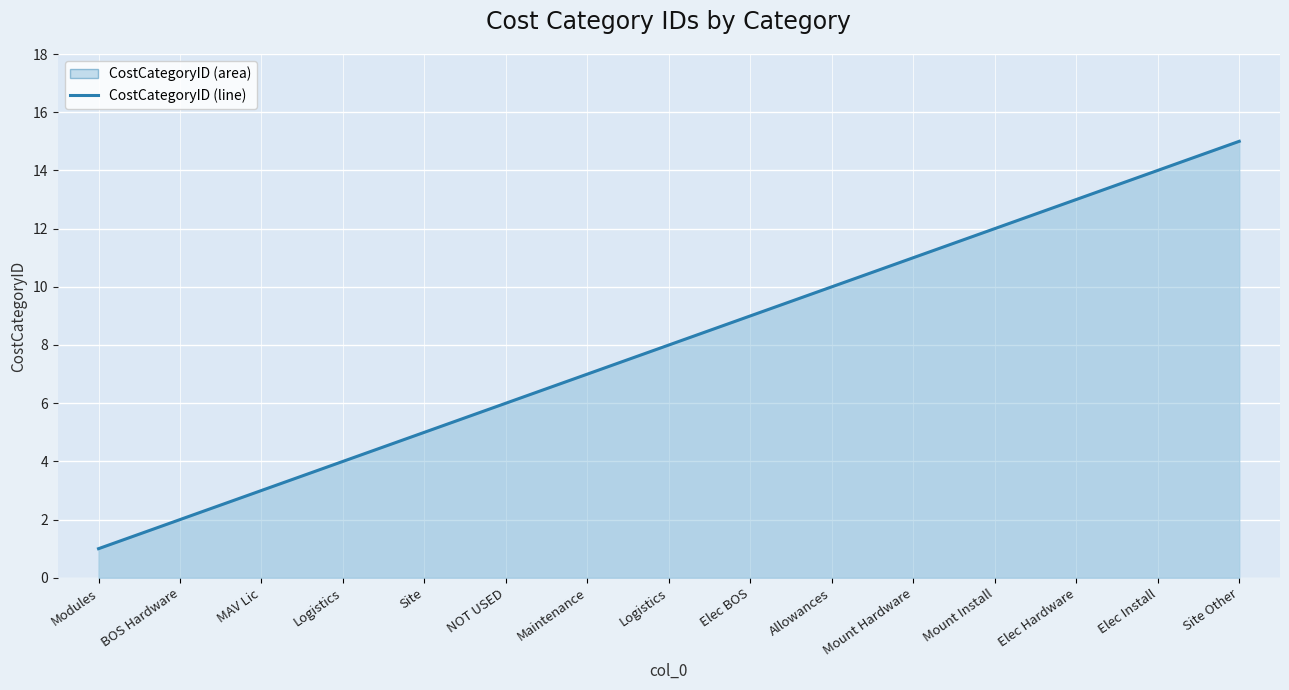

Is this an area chart (filled region under the line)?

Yes